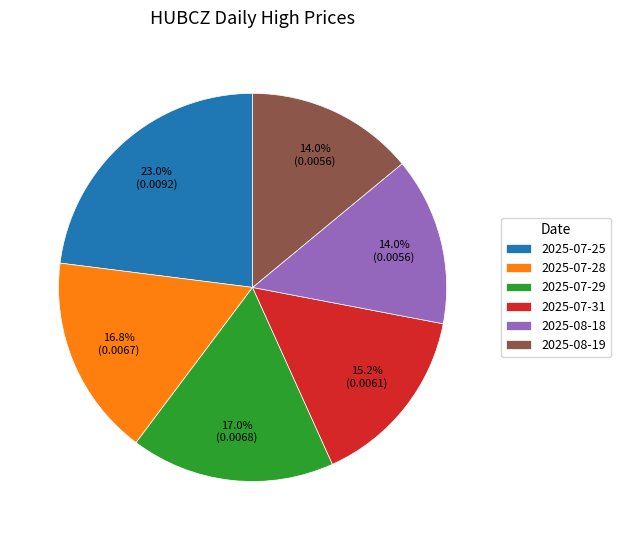

To the nearest percent, what is the difference between the largest and smallest slice percentages?

9%